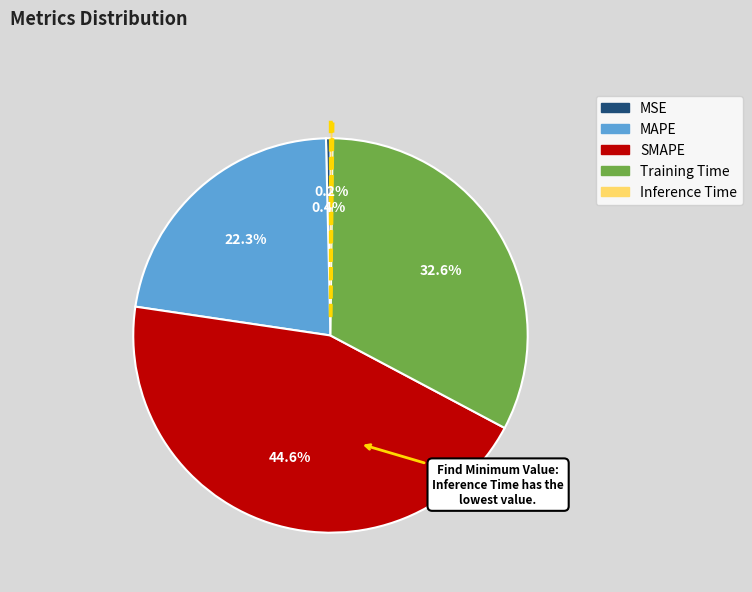

What percentage is NOT represented by Training Time?

67.4%